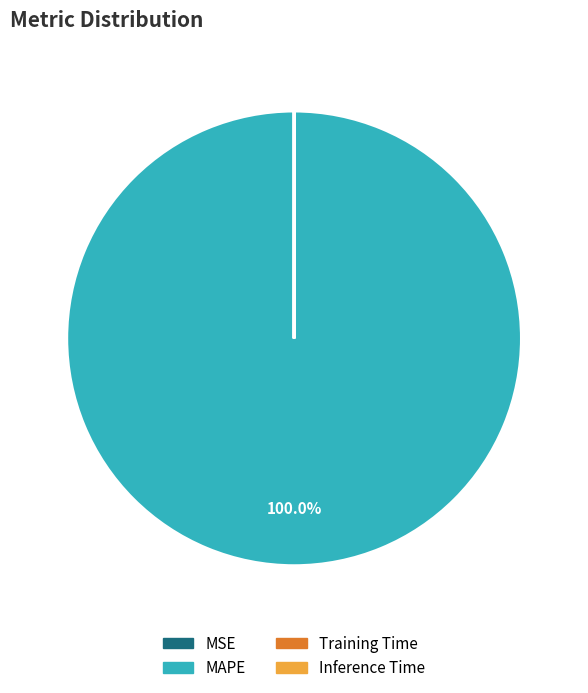

Does any single category account for the majority?

Yes